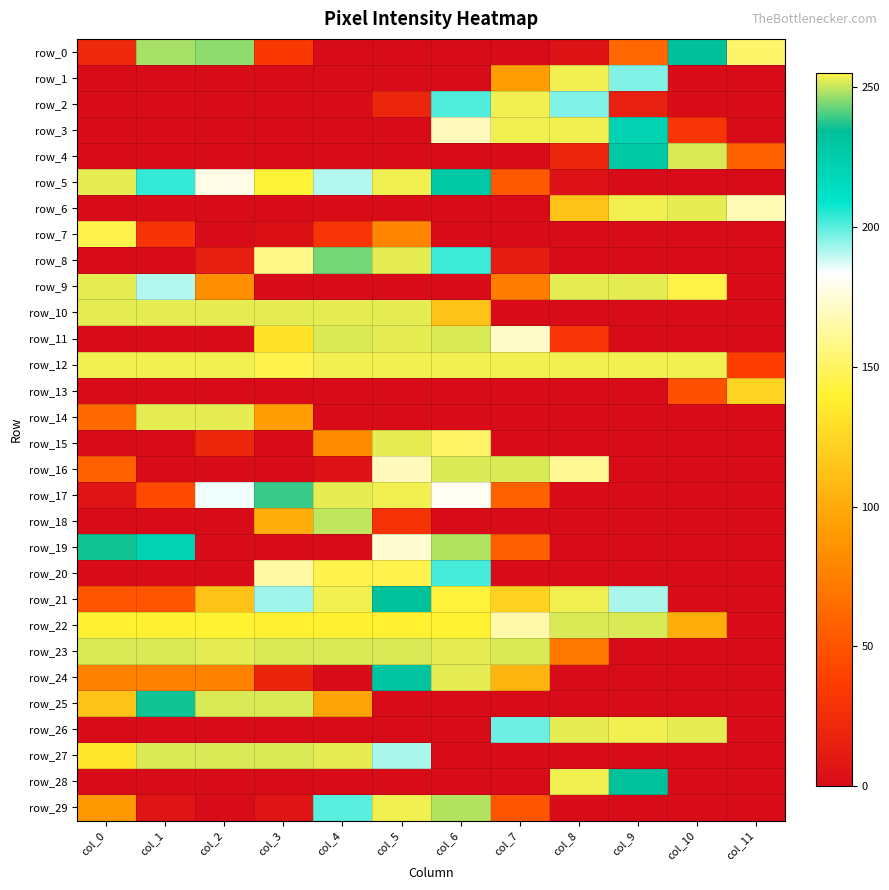

Count the row_18 values in the range 0 to 28.

10